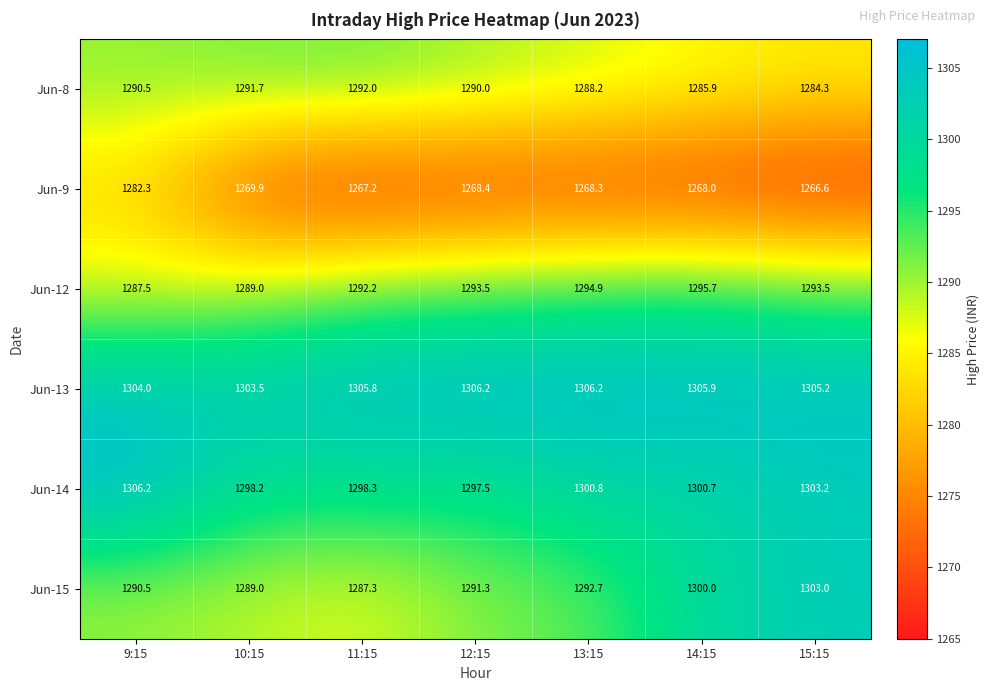

How many categories are shown in the chart?

7